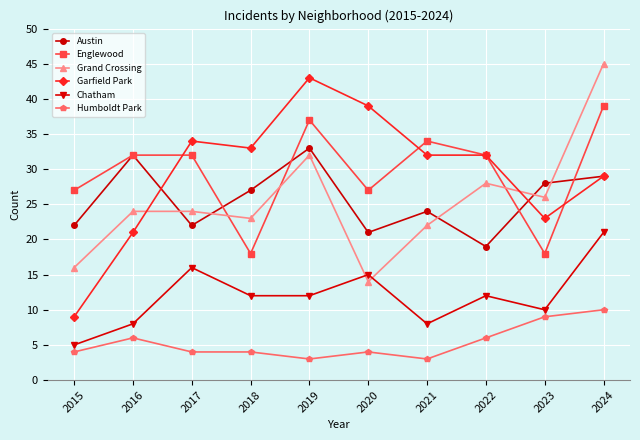

True or false: Garfield Park and Chatham intersect in this chart.

False